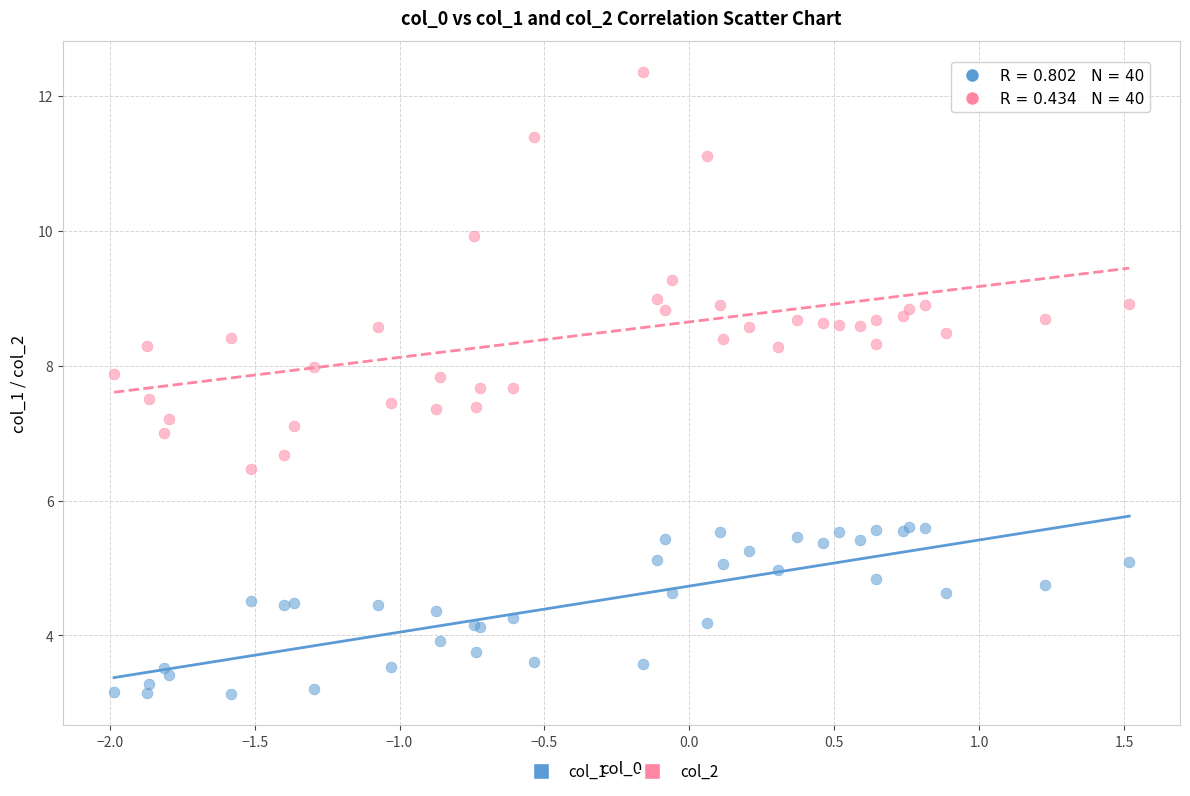

Which series reaches the minimum Y coordinate?

col_1